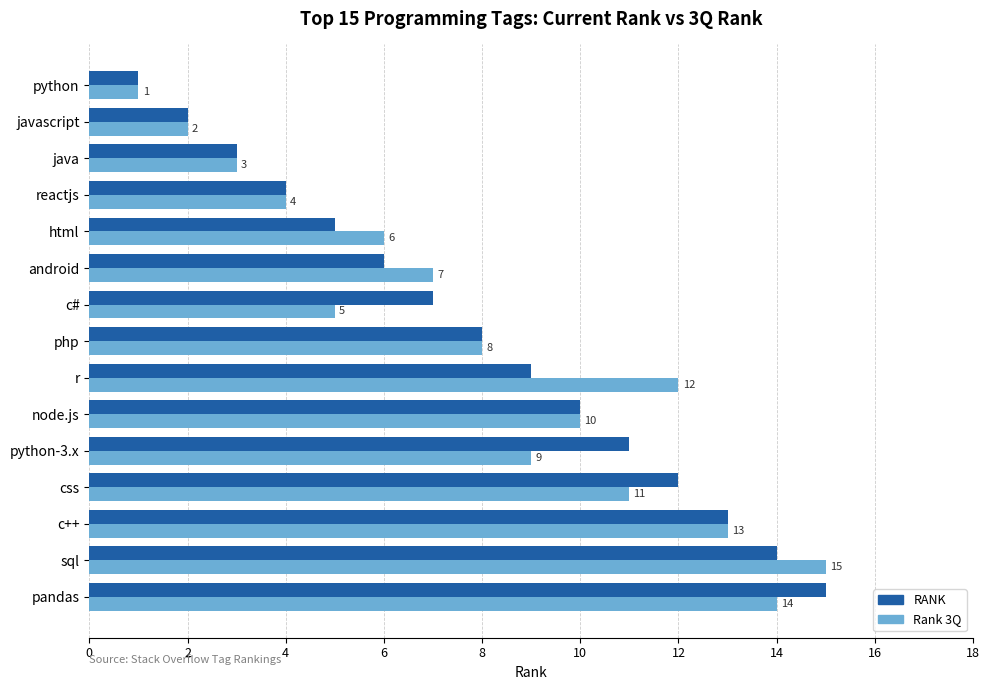

What is the sum of all RANK values?

120